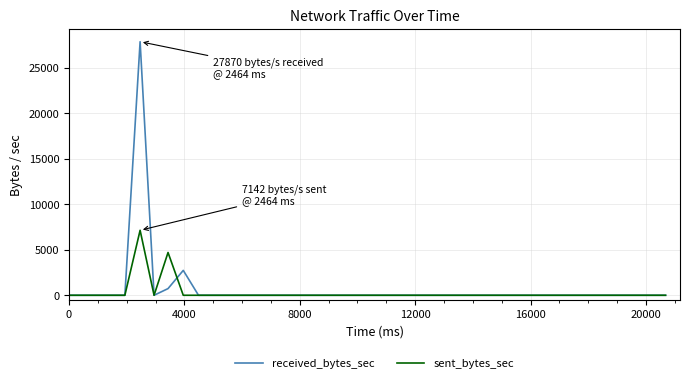

True or false: sent_bytes_sec and received_bytes_sec cross at least once.

True